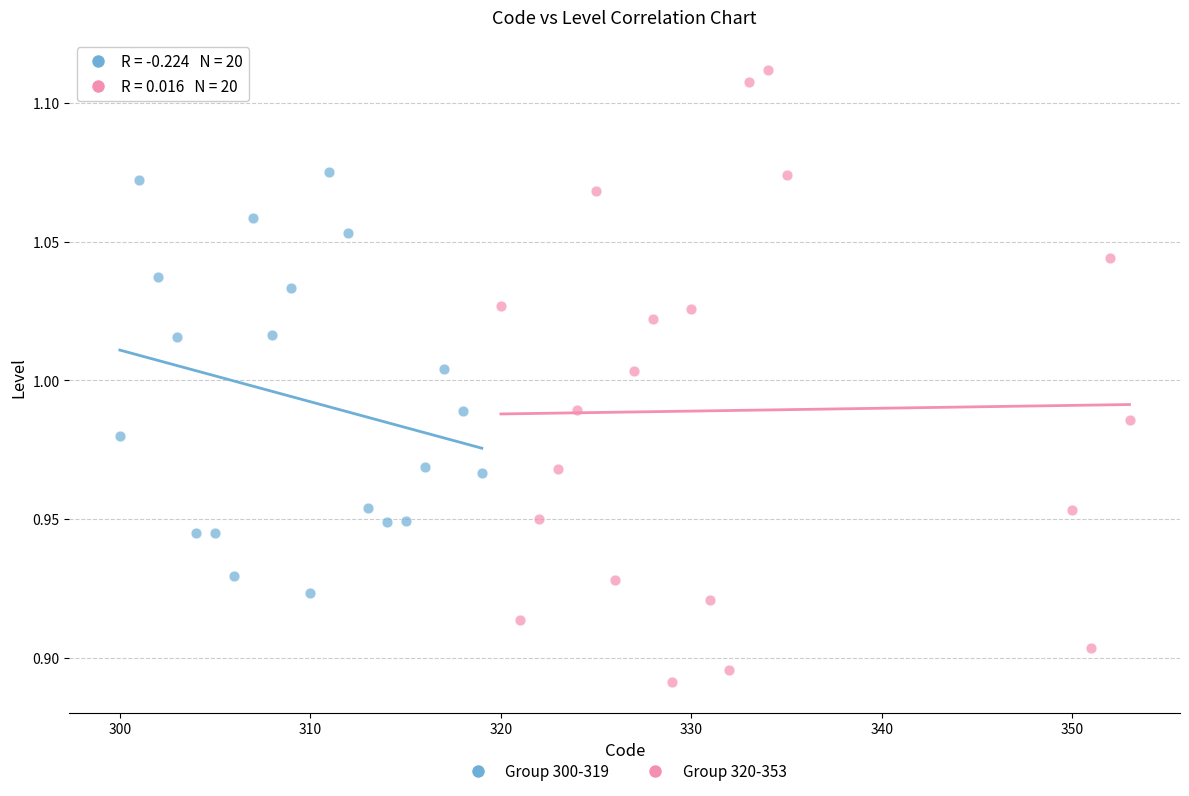

Which series reaches the maximum Y coordinate?

Group 320-353